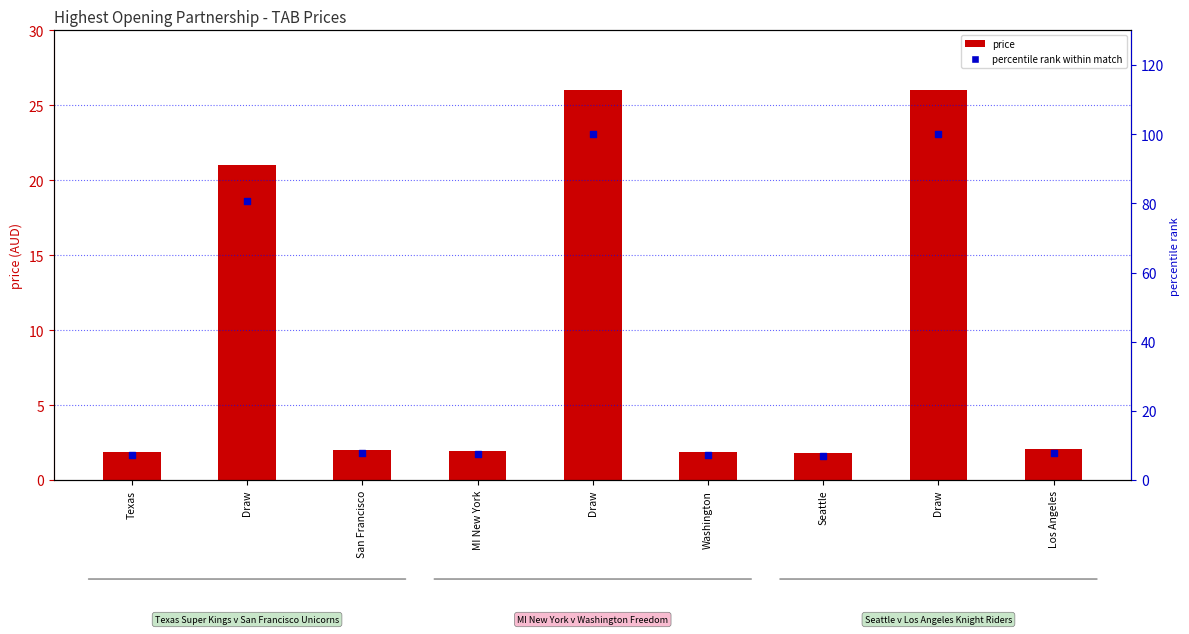

Which series reaches the maximum Y coordinate?

percentile rank within match